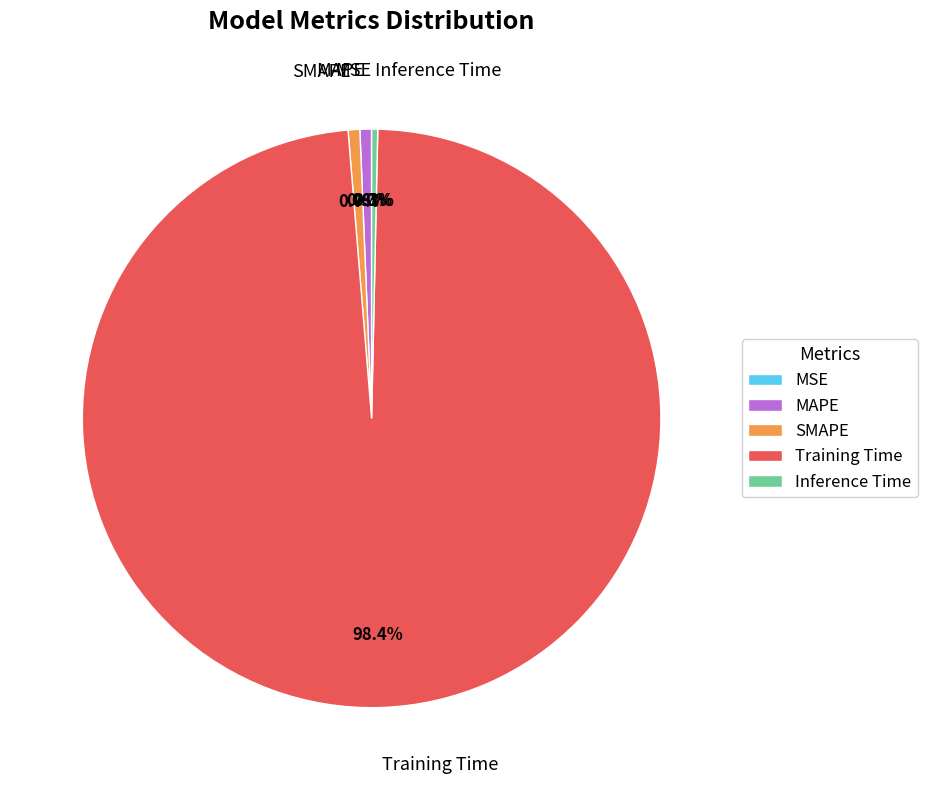

What percentage do MAPE and Training Time together represent?

99.0%